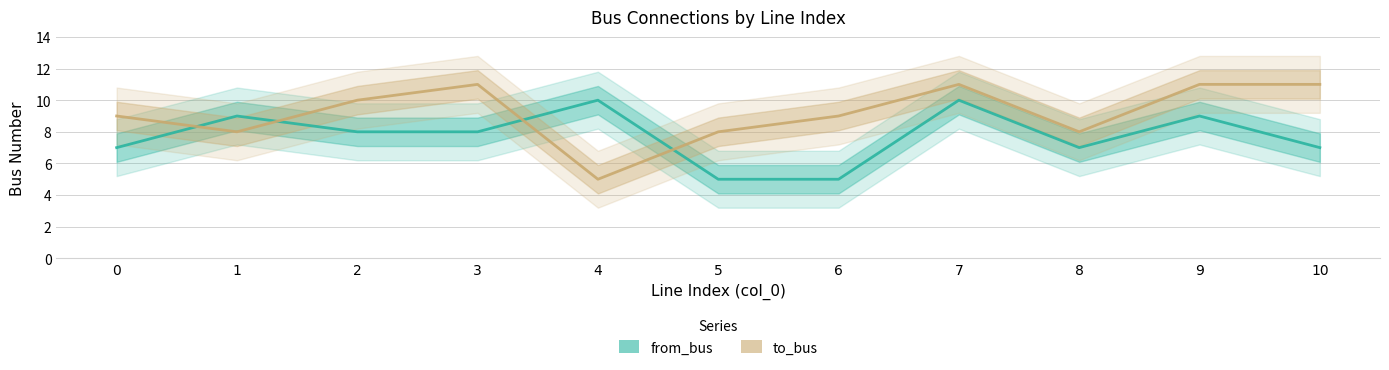

What is the value of the from_bus point at the 8th from the left?

10